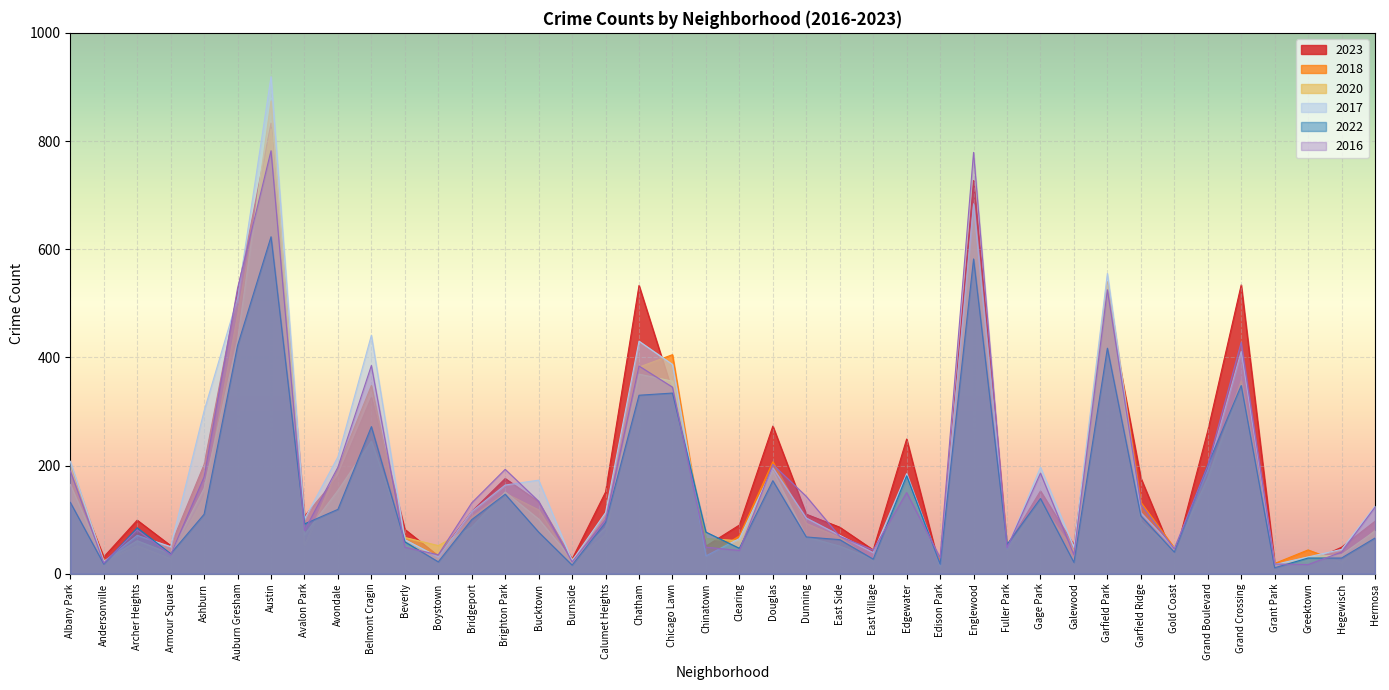

What is the value of the 2016 point at the 15th from the left?

134